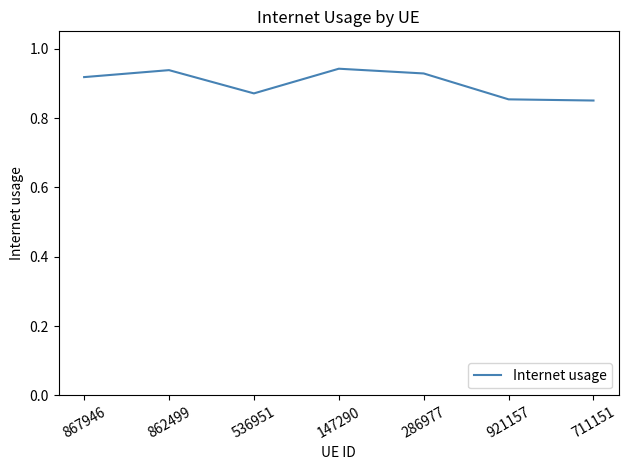

What is the difference between the maximum and minimum values?

0.1